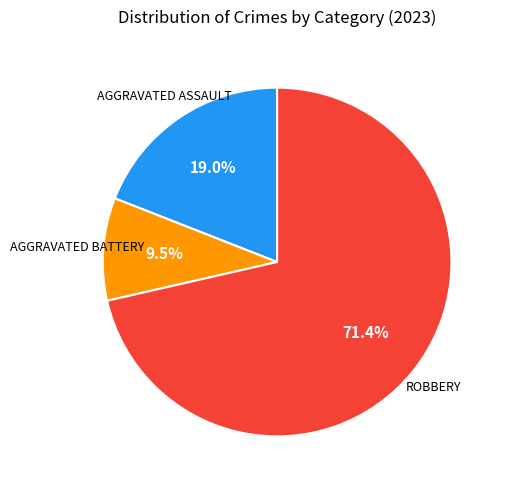

Does any single category account for the majority?

Yes